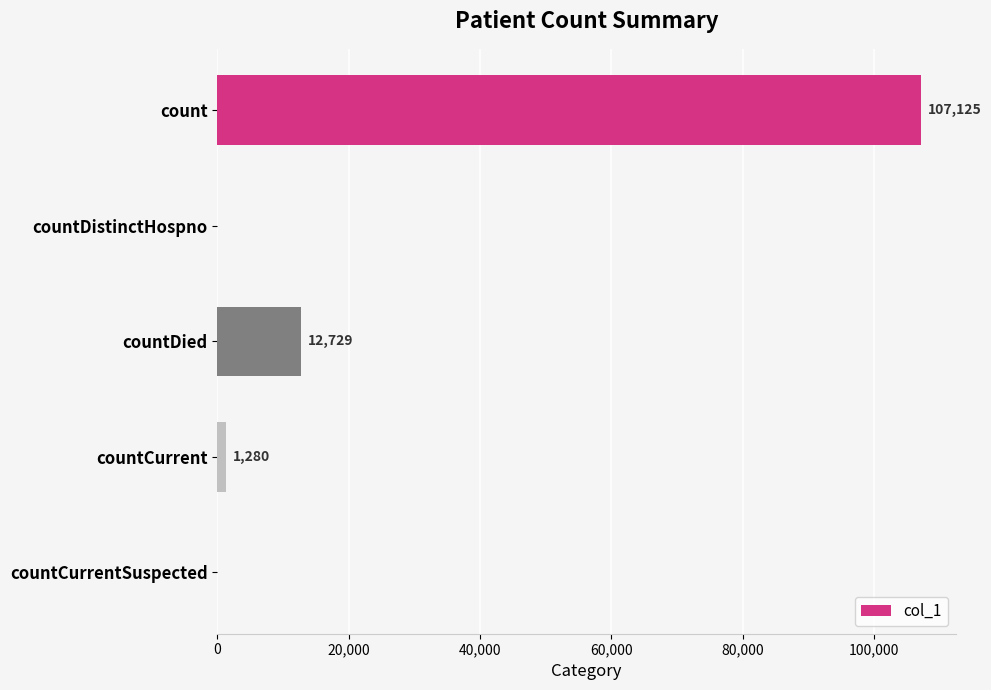

Reading bottom to top, transcribe all the data shown in this chart.

countCurrentSuspected=0	countCurrent=1280	countDied=12729	countDistinctHospno=0	count=107125